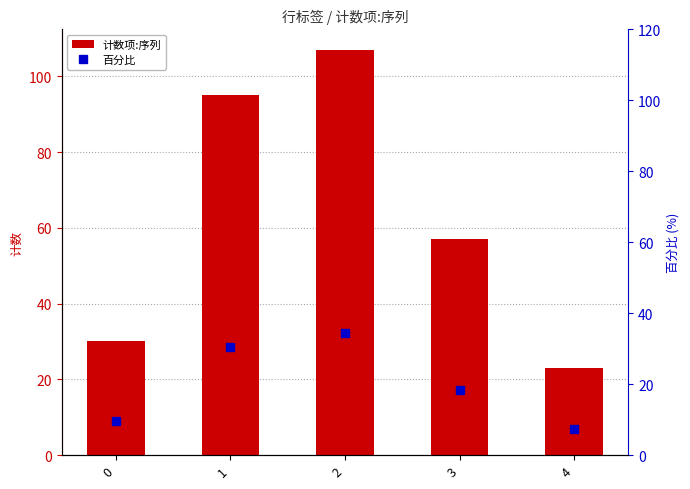

What are all the series names shown in the legend?

计数项:序列, 百分比